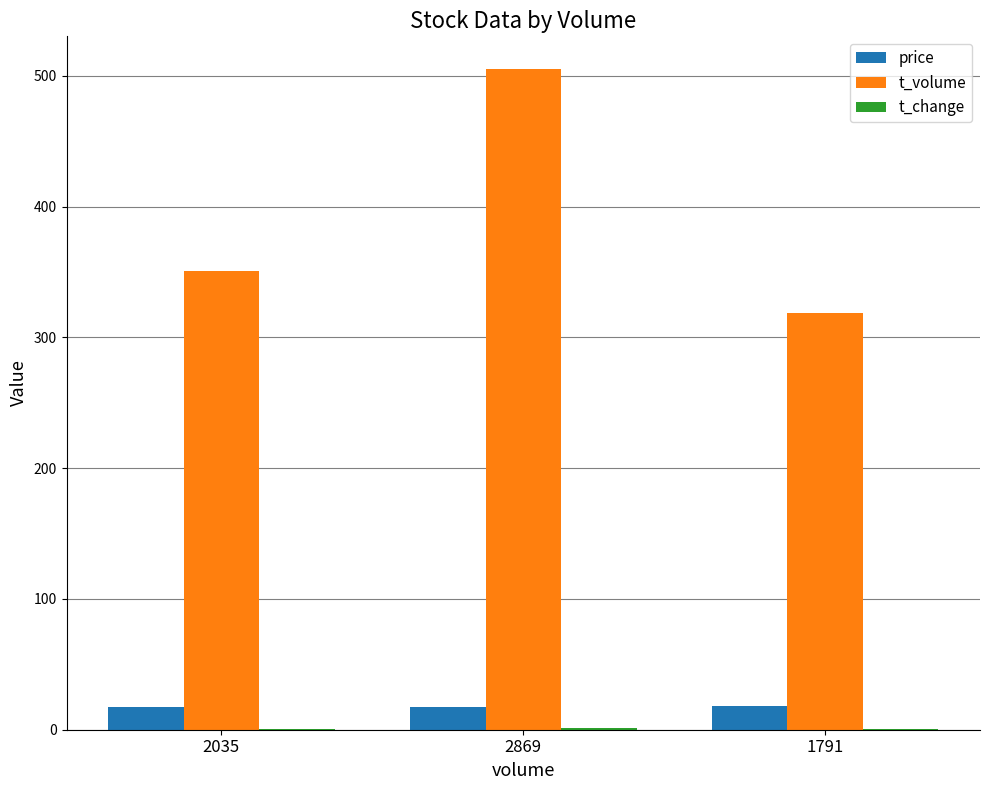

True or false: t_volume has a value of 507.5 at 2035.

False